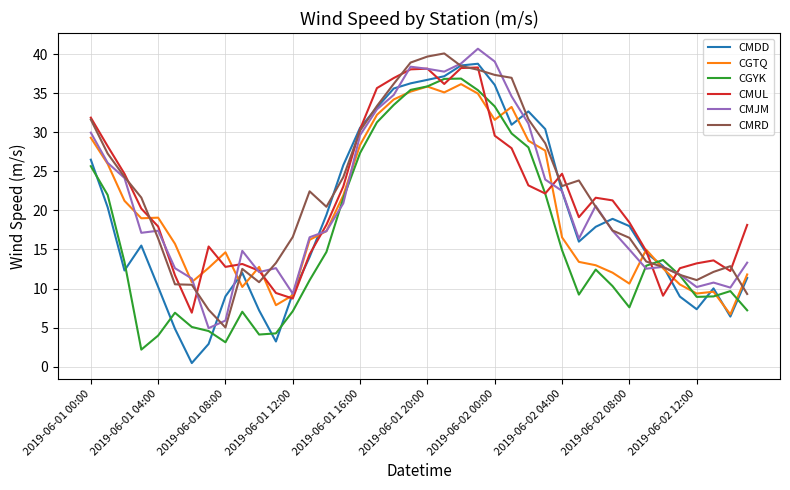

Which series has the largest range (max minus min)?

CMDD